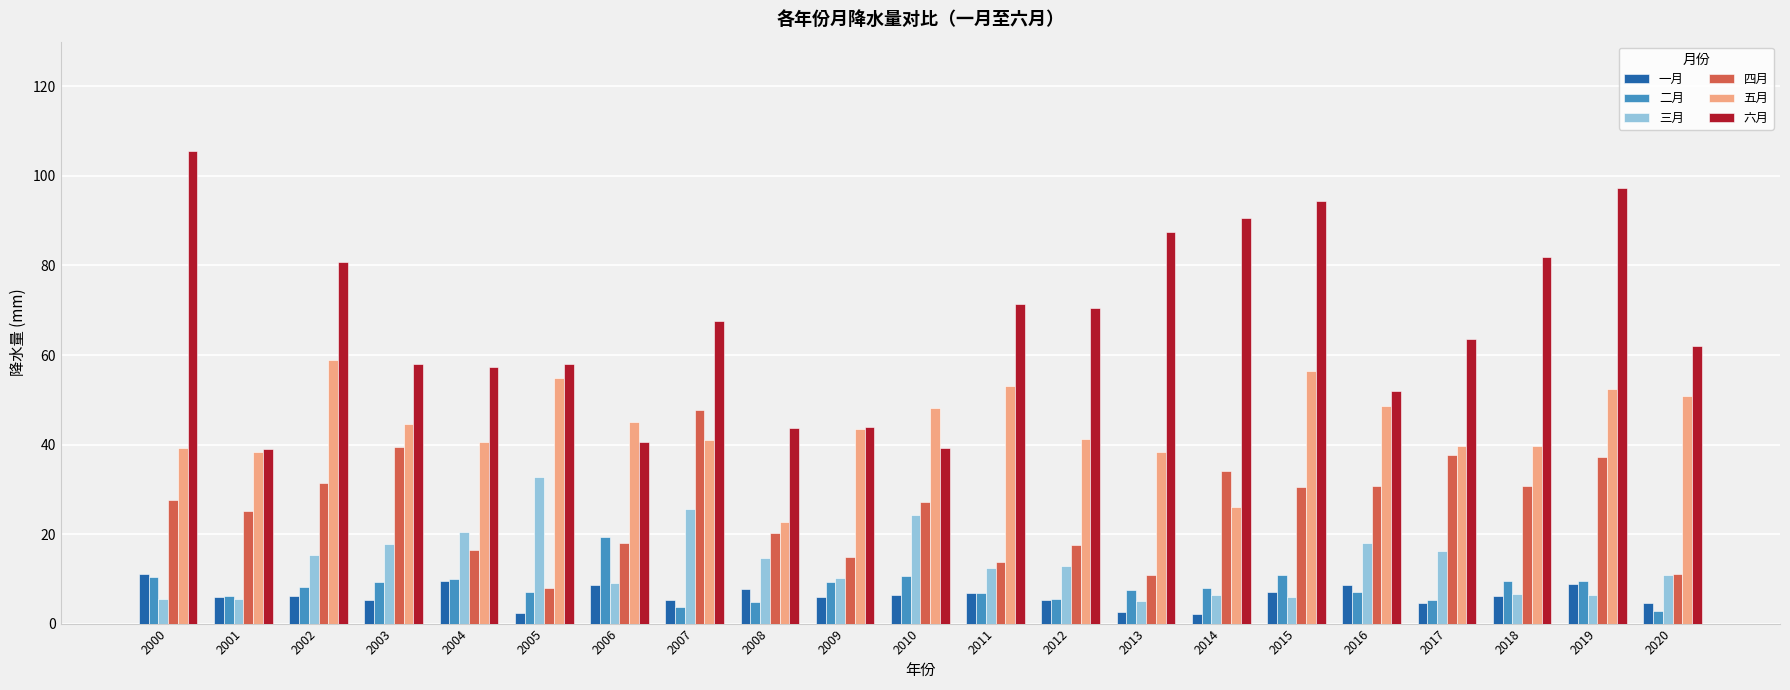

The 三月 series shows 18.0 at 2016. True or false?

True